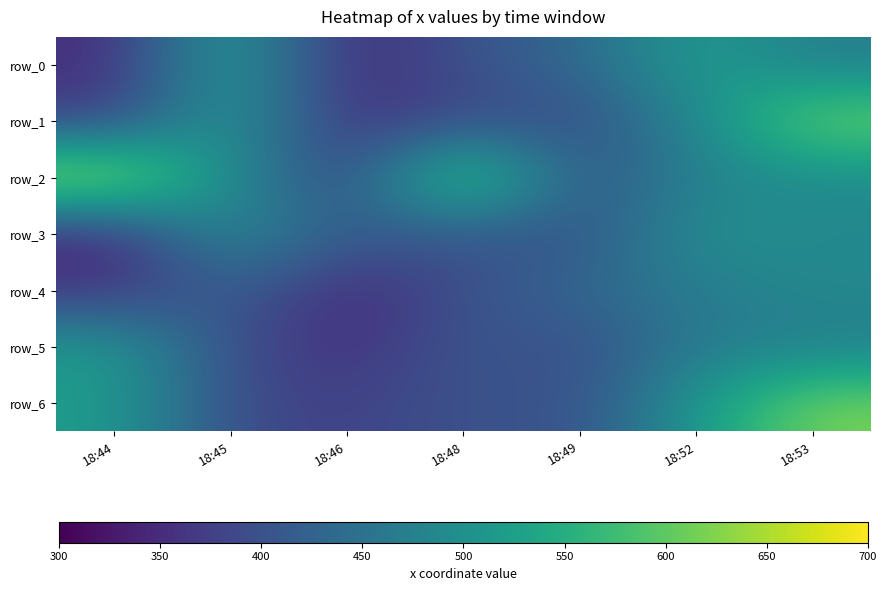

What is the highest value of the row_4 series?

487.9